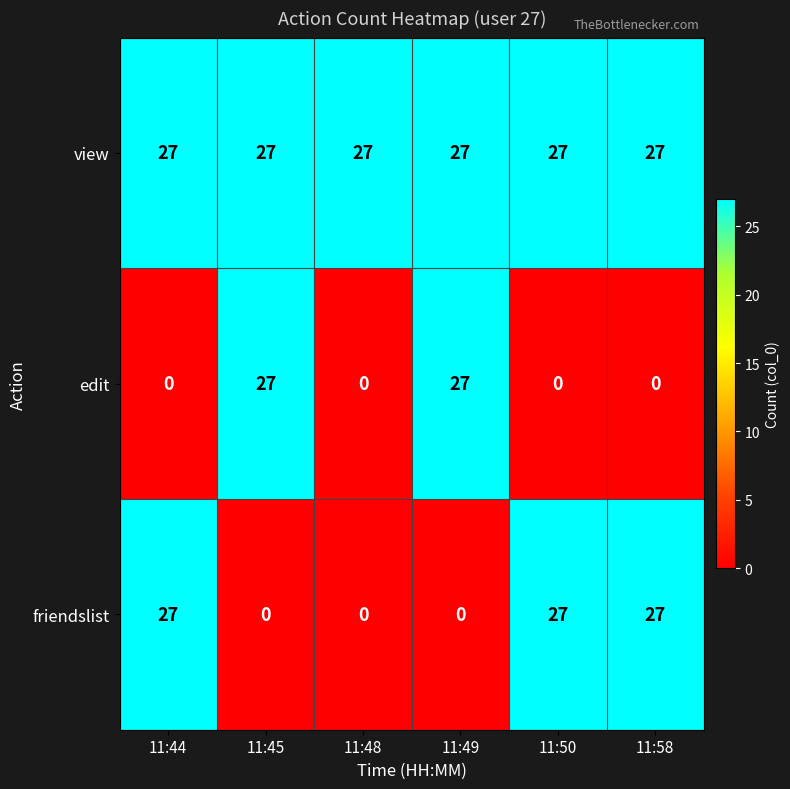

Reading left to right, what are all the values shown in this chart?

view: 27	27	27	27	27	27
edit: 0	27	0	27	0	0
friendslist: 27	0	0	0	27	27